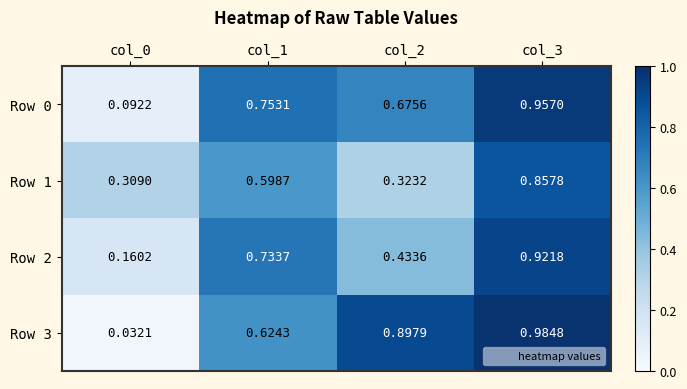

Is the value of Row 0 at col_2 greater than the value of Row 3 at col_2?

No